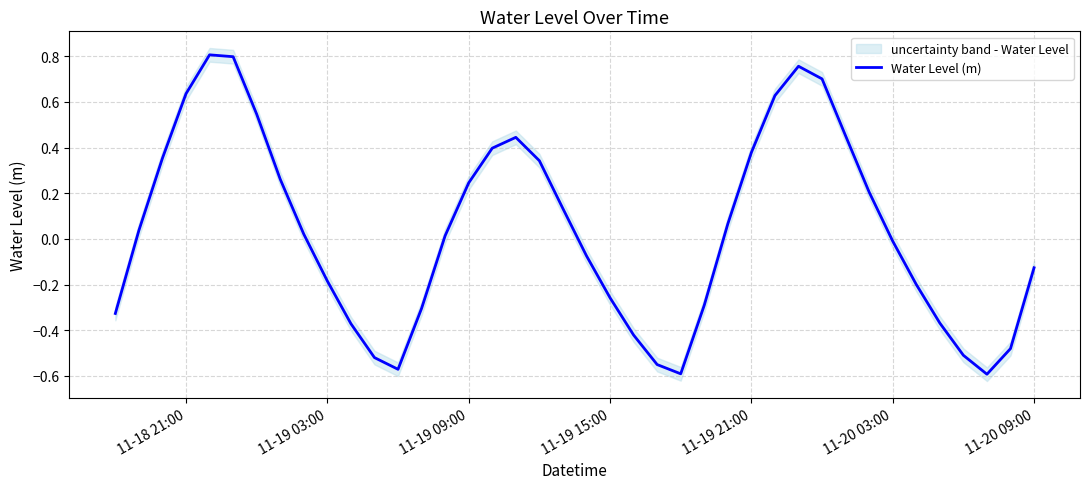

True or false: Water Level (m) has a value of -0.2 at 11-19 03:00.

True